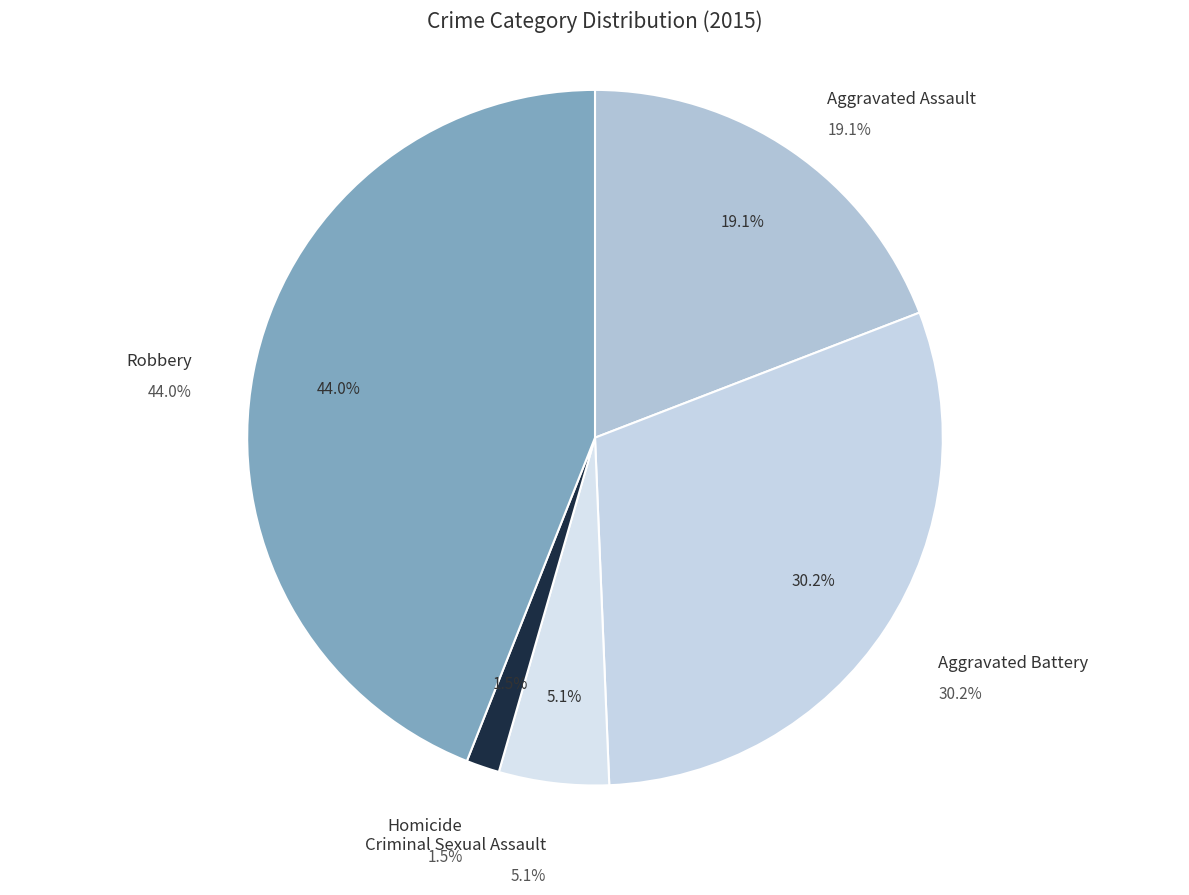

Is there any slice that represents more than half of the pie?

No